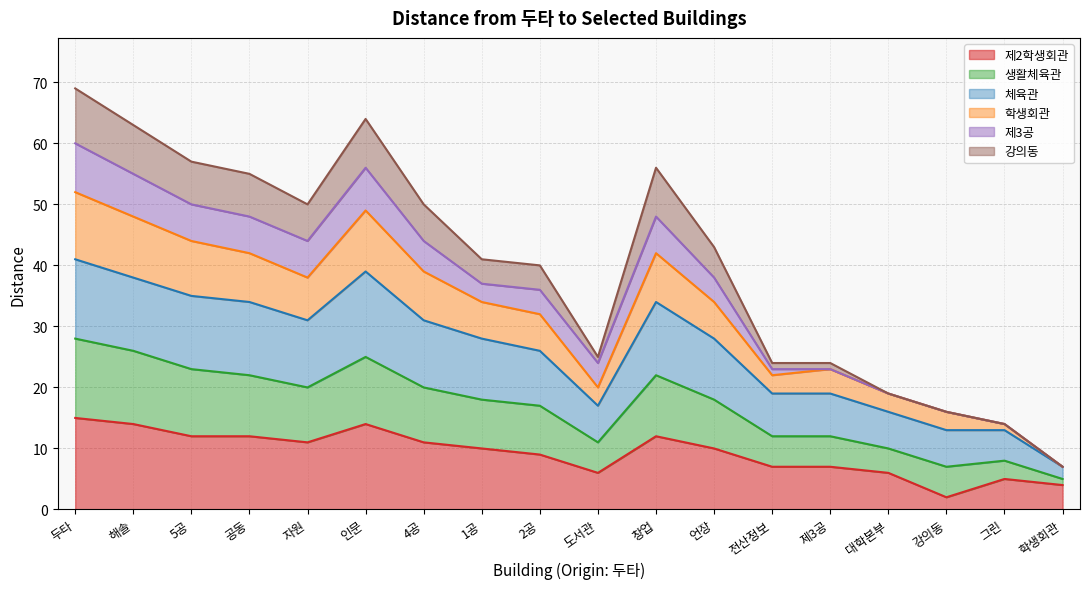

True or false: 체육관 and 강의동 cross at least once.

False